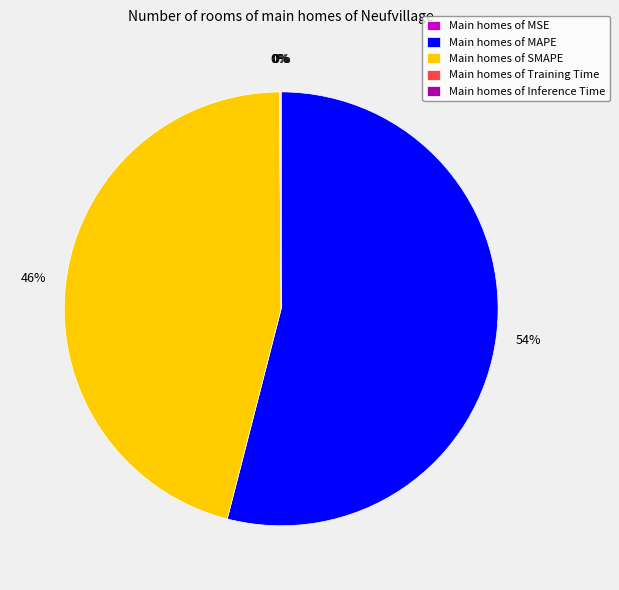

Is it true that Main homes of SMAPE is 56% of the pie?

False